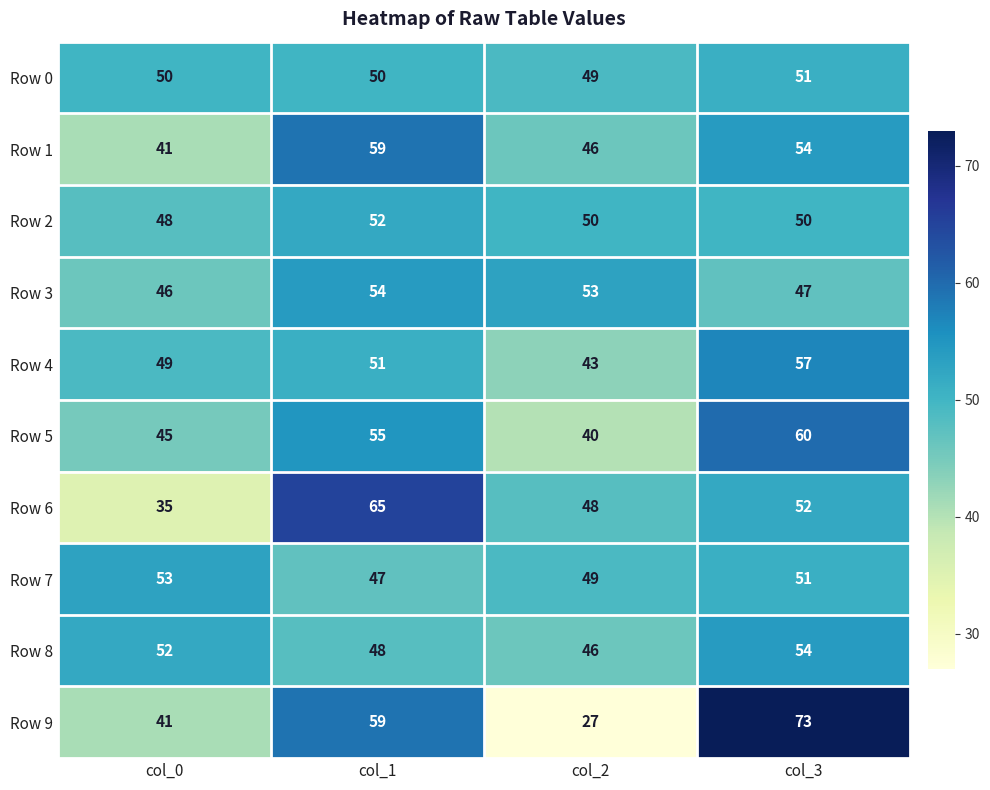

At how many categories does at least one series exceed 34?

4